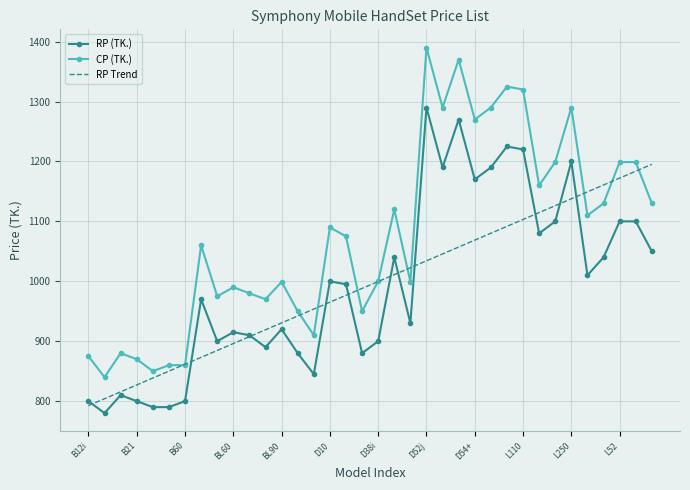

Which series has the largest total across all categories?

CP (TK.)